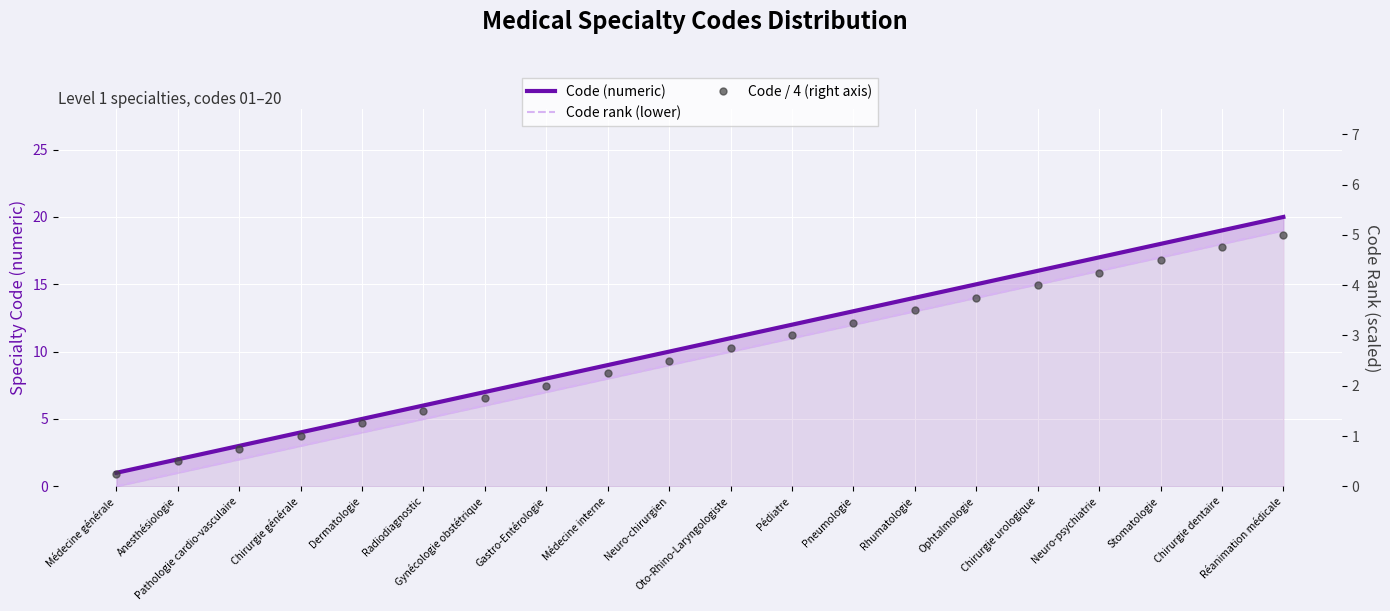

Rank the series by their maximum value, from lowest to highest.

Code / 4 (right axis), Code rank (lower), Code (numeric)